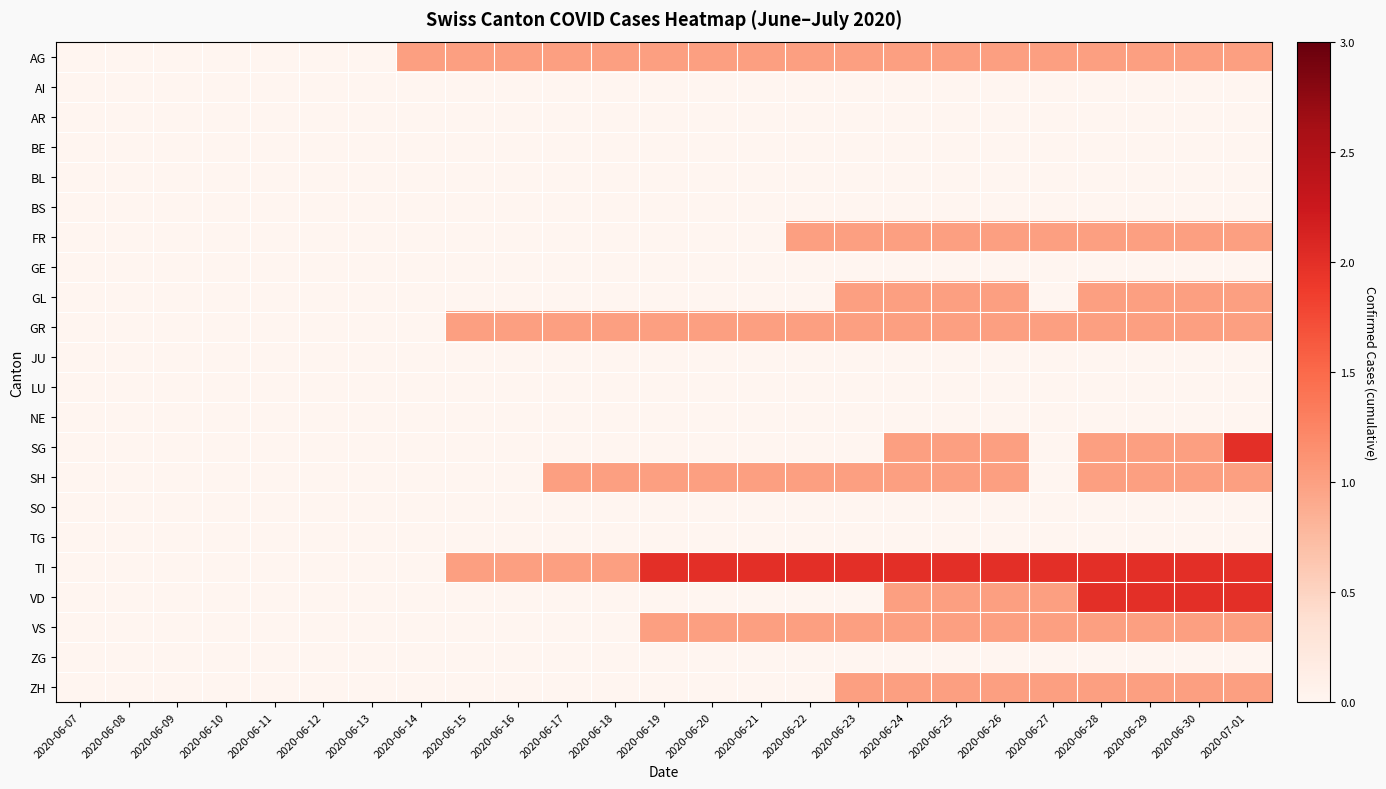

Between 2020-06-25 and 2020-06-27, which series saw the biggest shift?

GL